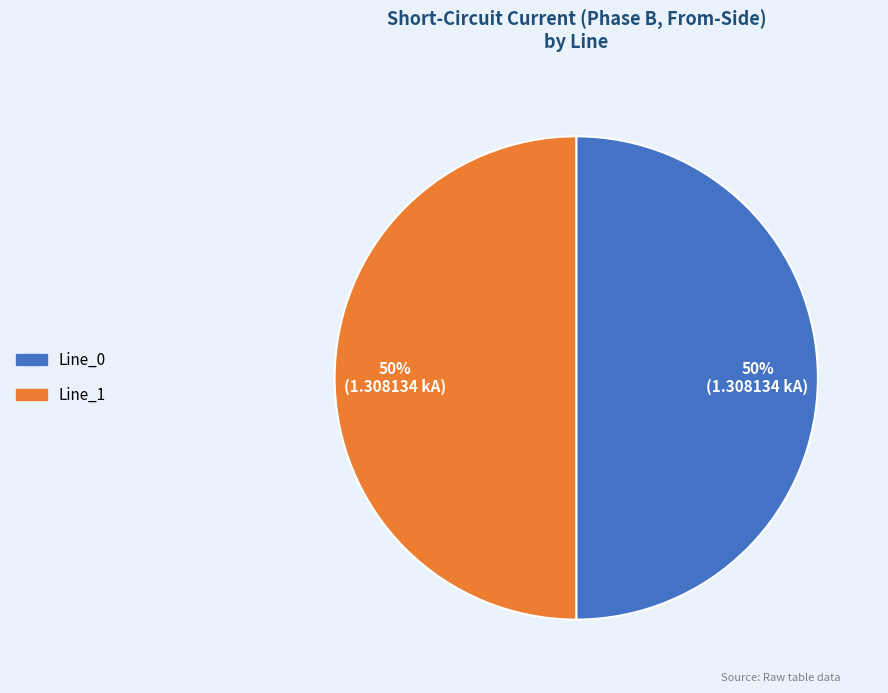

To the nearest percent, what is the difference between the largest and smallest slice percentages?

0%